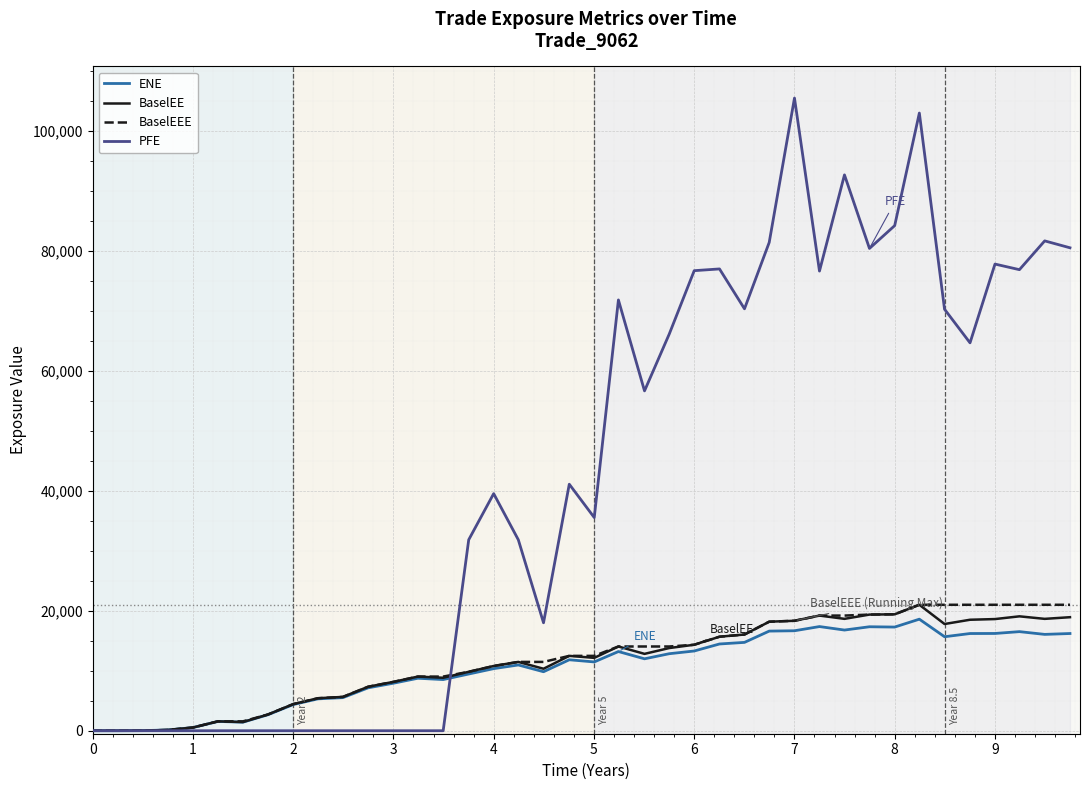

Which series has the largest total across all categories?

PFE